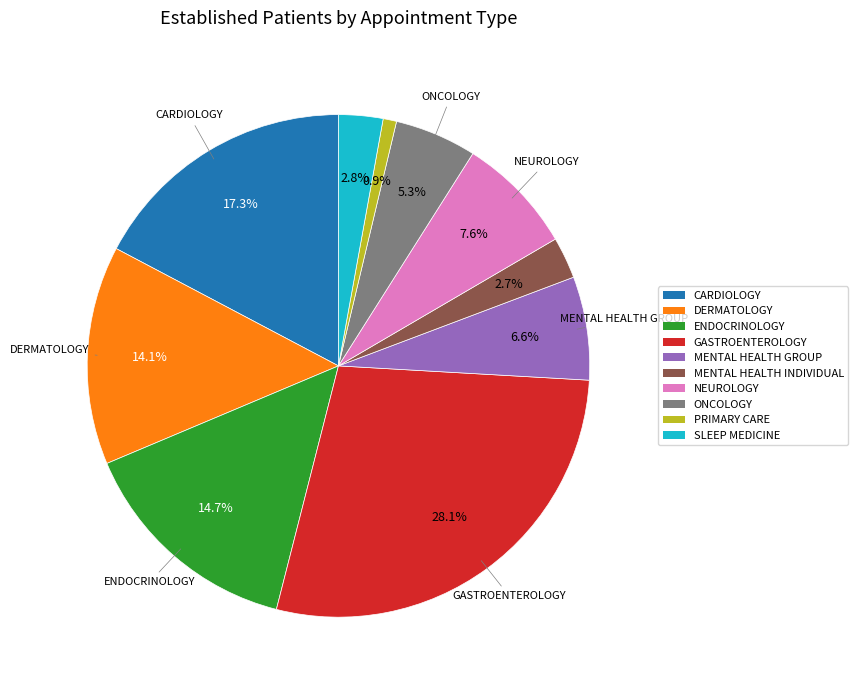

How many slices are in this pie chart?

10